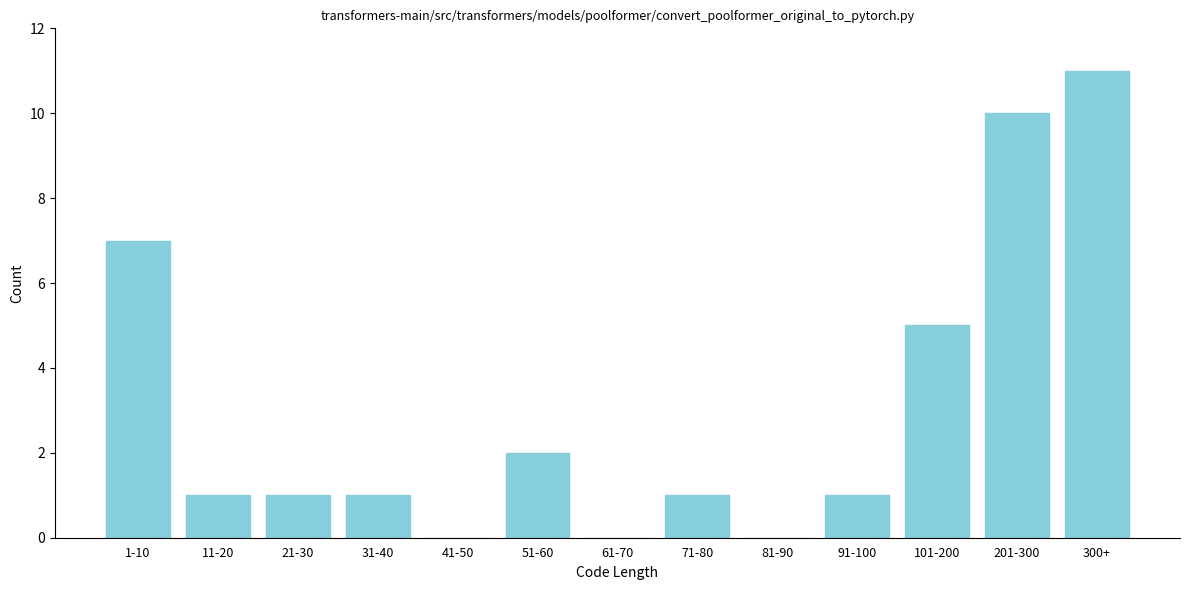

Reading left to right, what are all the values shown in this chart?

1-10=7	11-20=1	21-30=1	31-40=1	41-50=0	51-60=2	61-70=0	71-80=1	81-90=0	91-100=1	101-200=5	201-300=10	300+=11